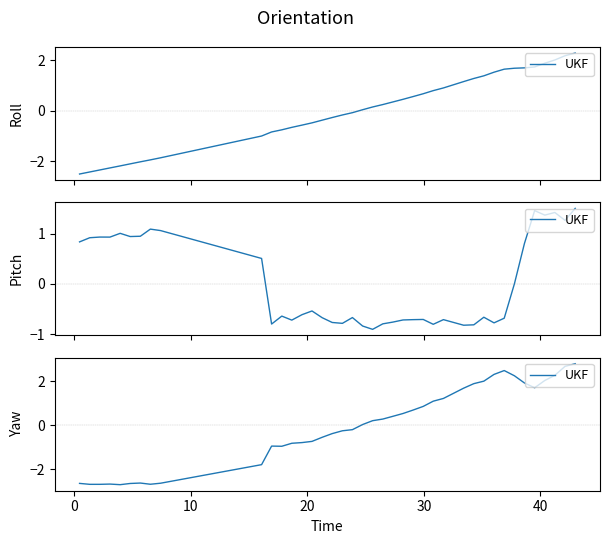

How many data points are above 0?

21